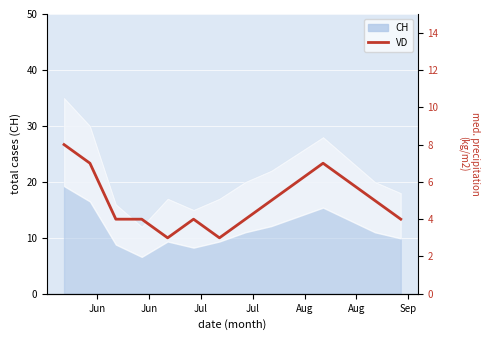

Reading left to right, list all the values displayed in this chart.

8	7	4	4	3	4	3	4	5	6	7	6	5	4